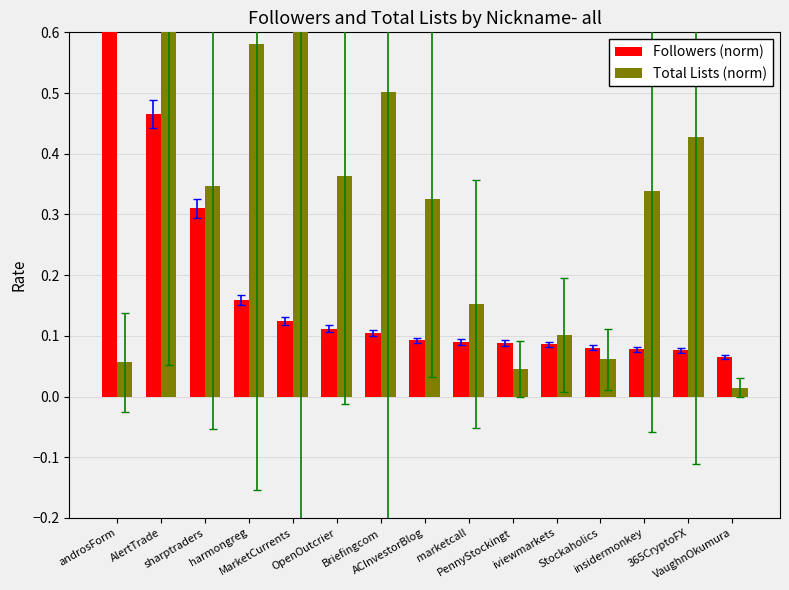

What is the difference between the maximum and minimum values in the Followers (norm) series?

0.9